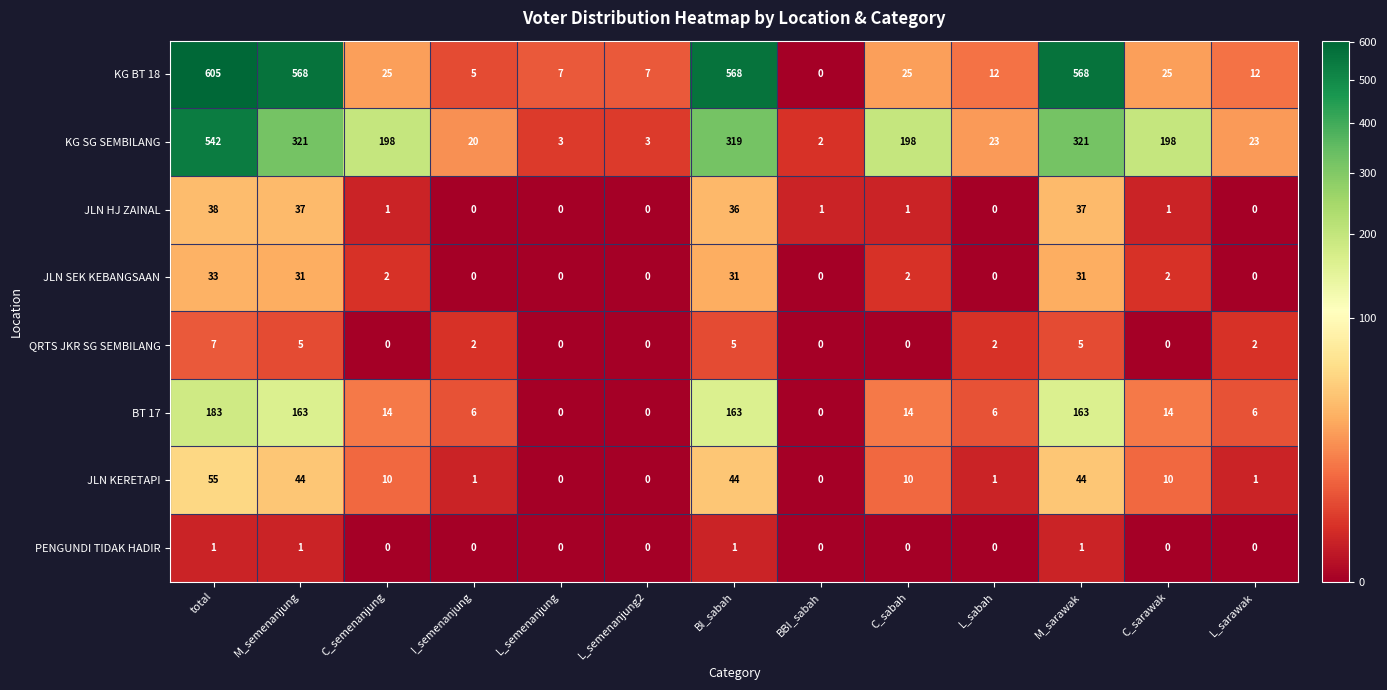

Where is JLN HJ ZAINAL nearest to the value 19?

BI_sabah